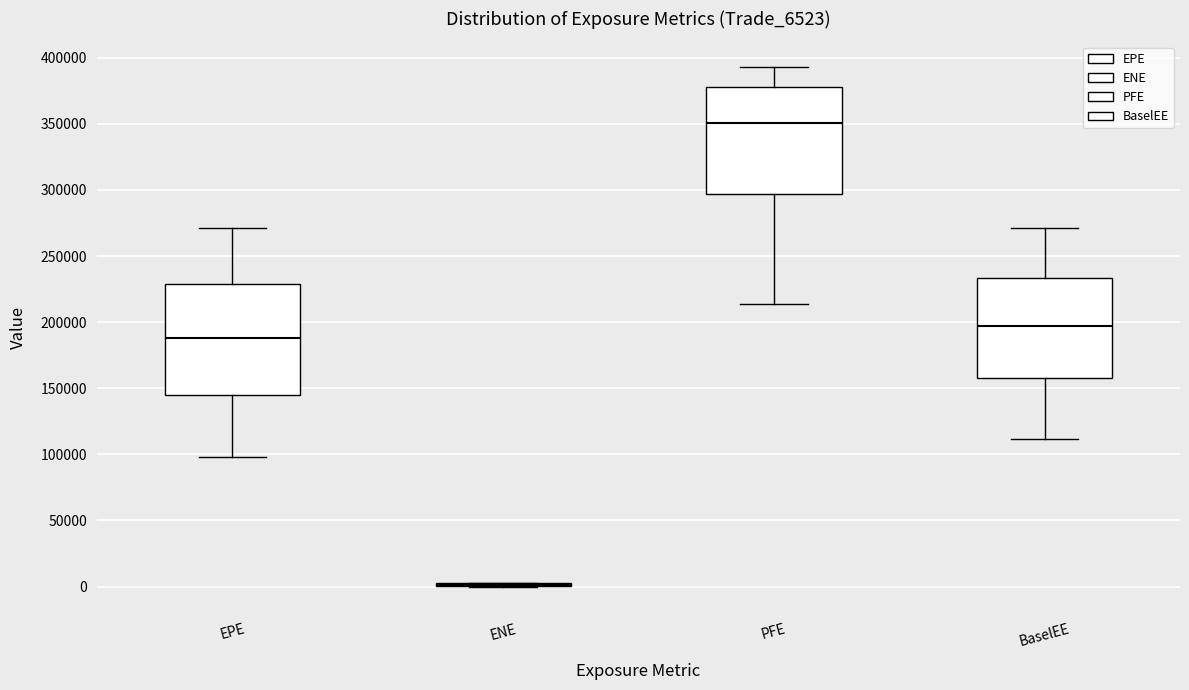

Reading left to right, transcribe this box plot: for each box, give where its median line is, the range the box spans, and where its two whiskers end, as read against the y-axis. The values are not printed on the chart, so give them approximately, as read against the axis.

EPE: median 190000, box 145000 to 230000, whiskers 100000 to 270000
ENE: box collapsed to a line at 0, whiskers 0 to 5000
PFE: median 350000, box 295000 to 380000, whiskers 215000 to 395000
BaselEE: median 195000, box 160000 to 235000, whiskers 110000 to 270000